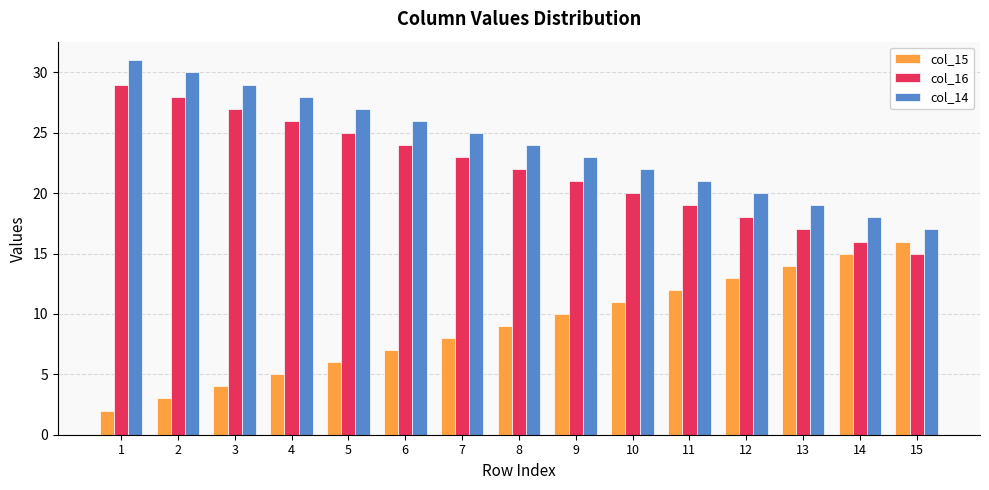

Is it true that col_16 equals 12 at 8?

False